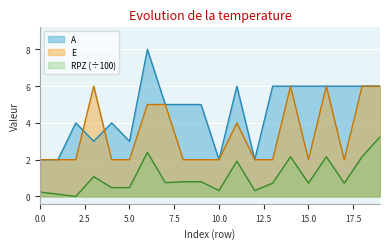

Does the chart display data point markers on the line(s)?

No